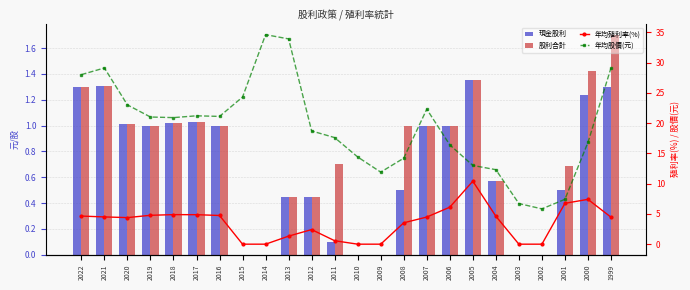

Rank the series by their maximum value, from highest to lowest.

年均股價(元), 年均殖利率(%), 股利合計, 現金股利